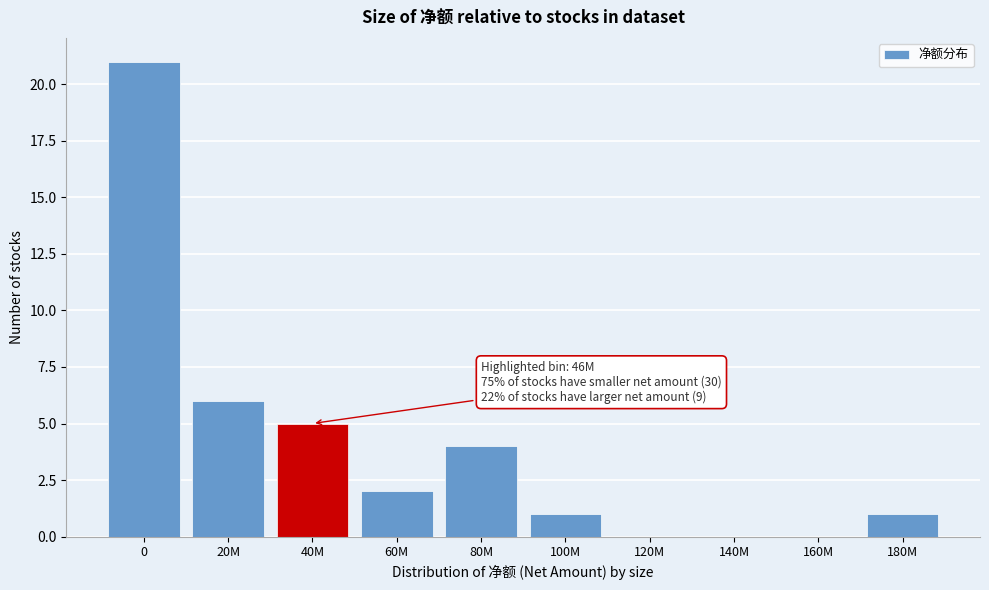

Reading right to left, extract all data points from this chart.

180M=1	160M=0	140M=0	120M=0	100M=1	80M=4	60M=2	40M=5	20M=6	0=21